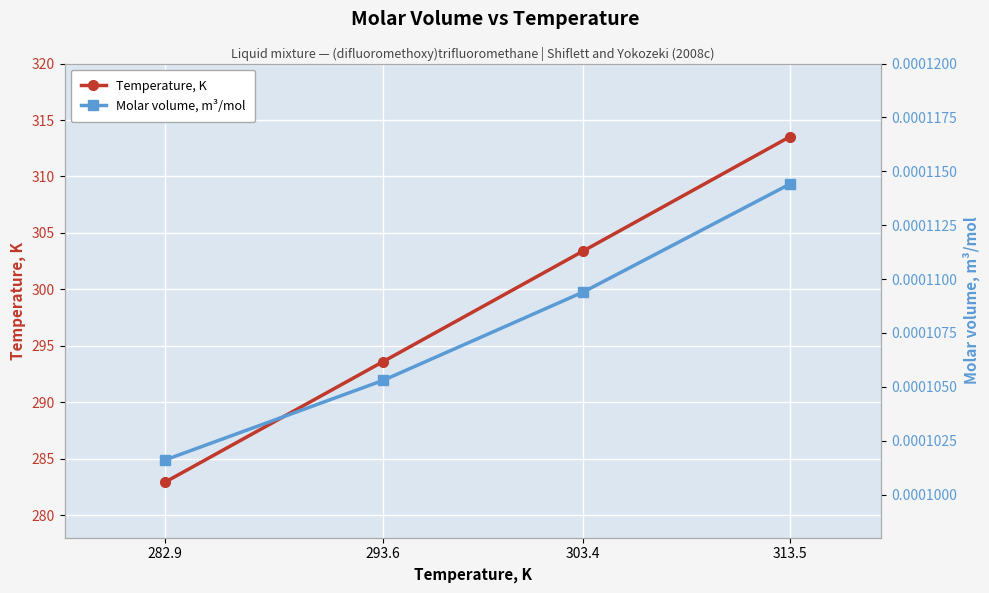

True or false: Temperature, K and Molar volume, m³/mol cross at least once.

False